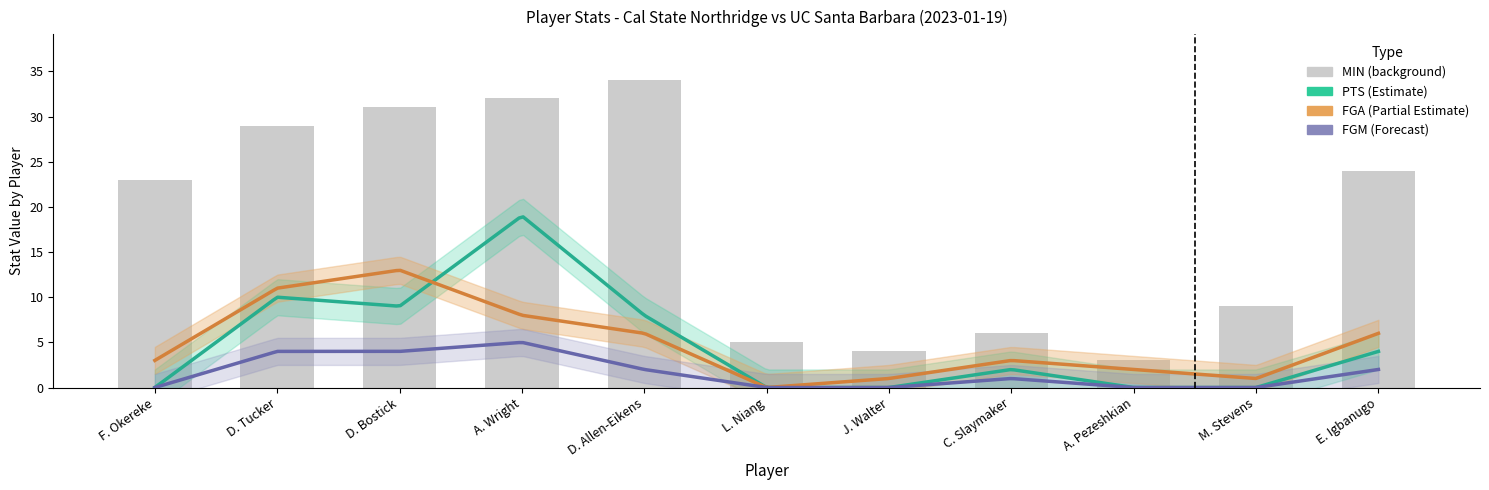

The FGA series shows 2 at M. Stevens. True or false?

False